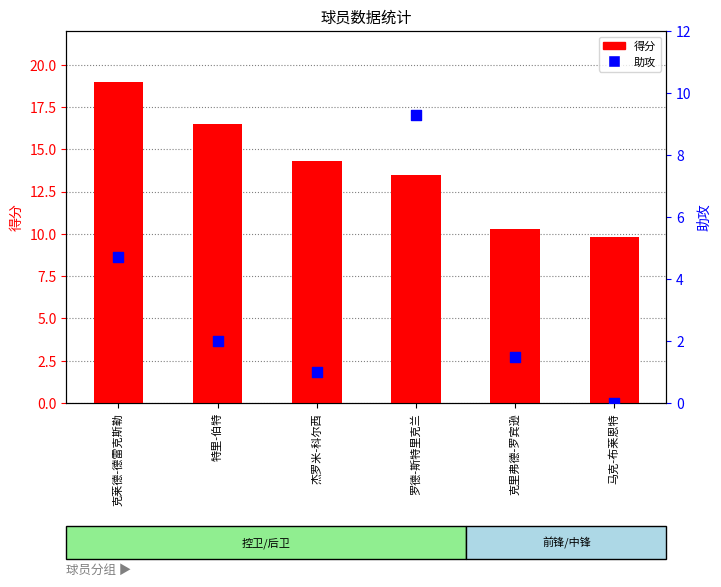

Which series contains the highest Y value?

得分